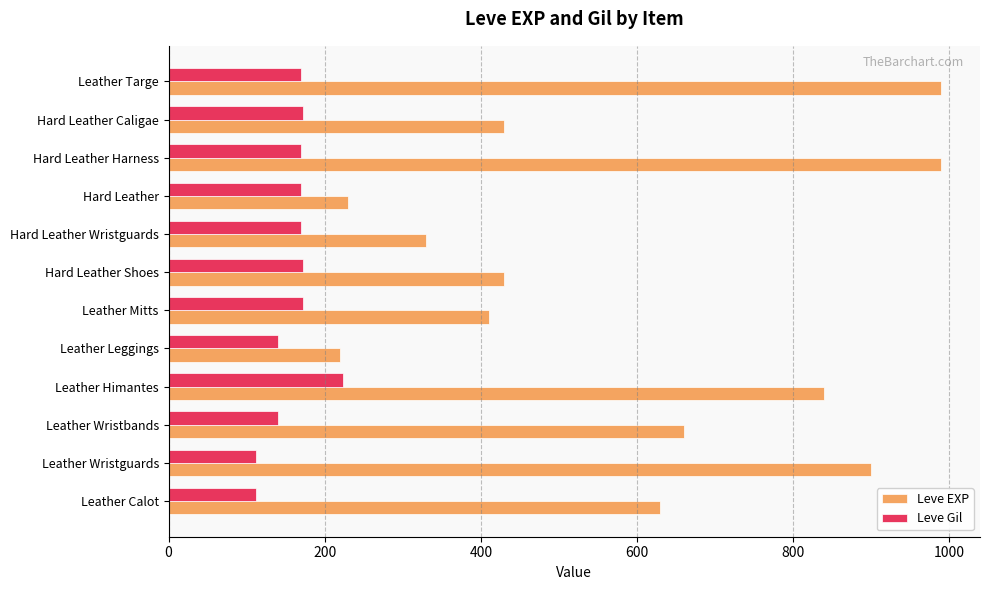

Which series has the largest range (max minus min)?

Leve EXP